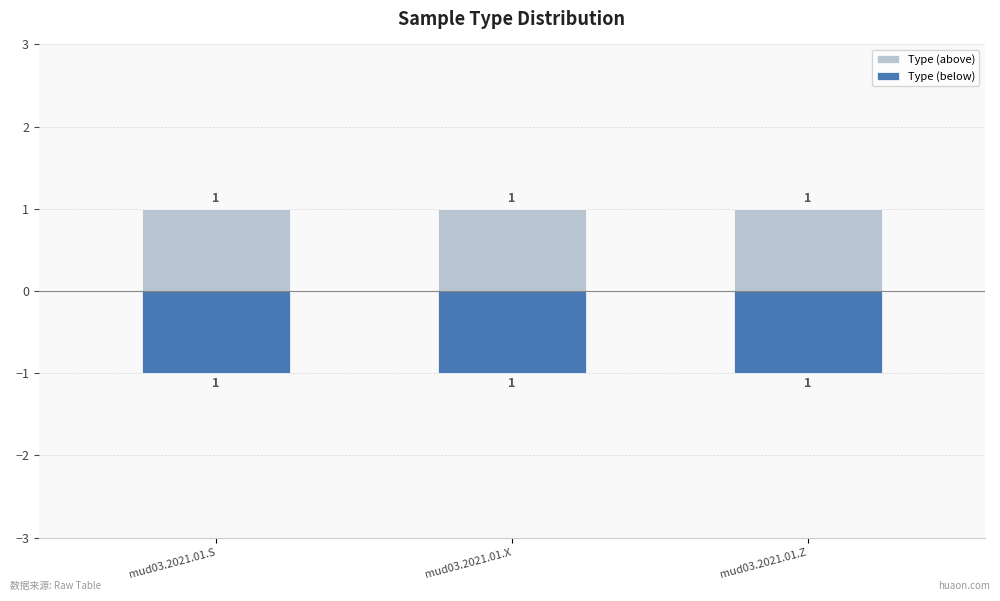

Reading right to left, list all the values displayed in this chart.

Type (above): mud03.2021.01.Z=1	mud03.2021.01.X=1	mud03.2021.01.S=1
Type (below): mud03.2021.01.Z=-1	mud03.2021.01.X=-1	mud03.2021.01.S=-1